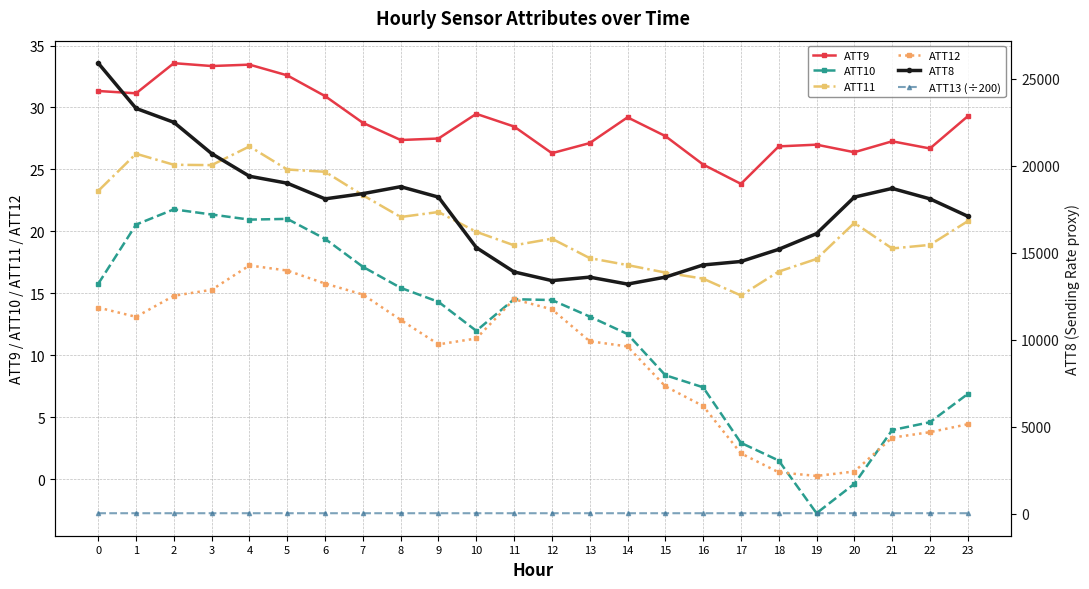

The ATT13 (÷200) series shows 29.0 at 5. True or false?

True